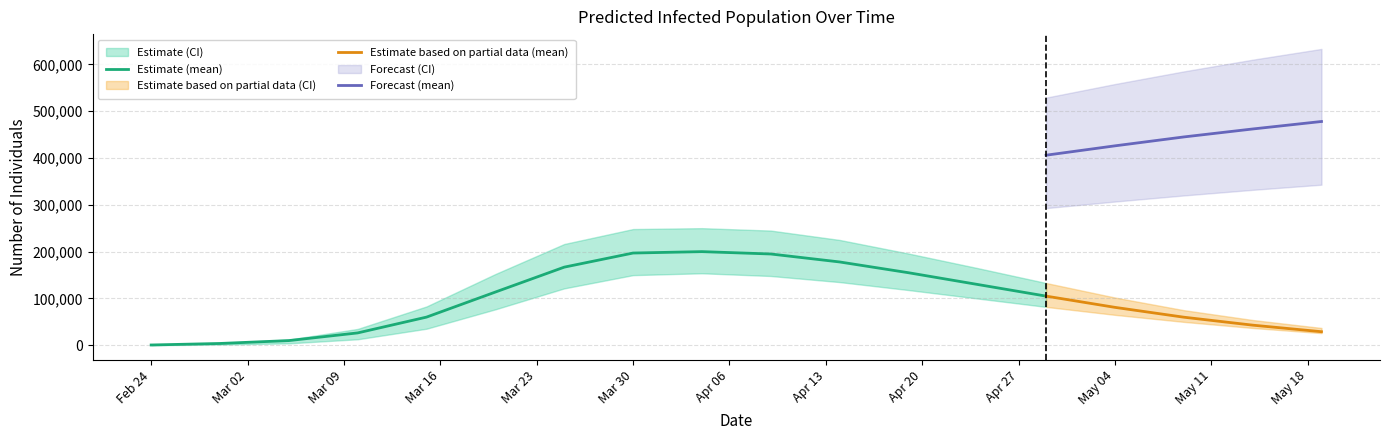

What is the lowest value of the Forecast (mean) series?

406000